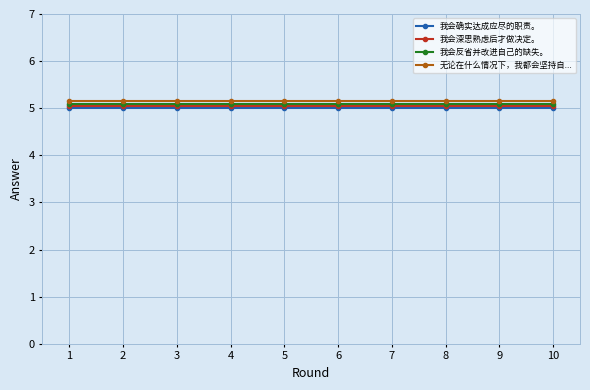

Which label corresponds to the smallest value in the chart?

1